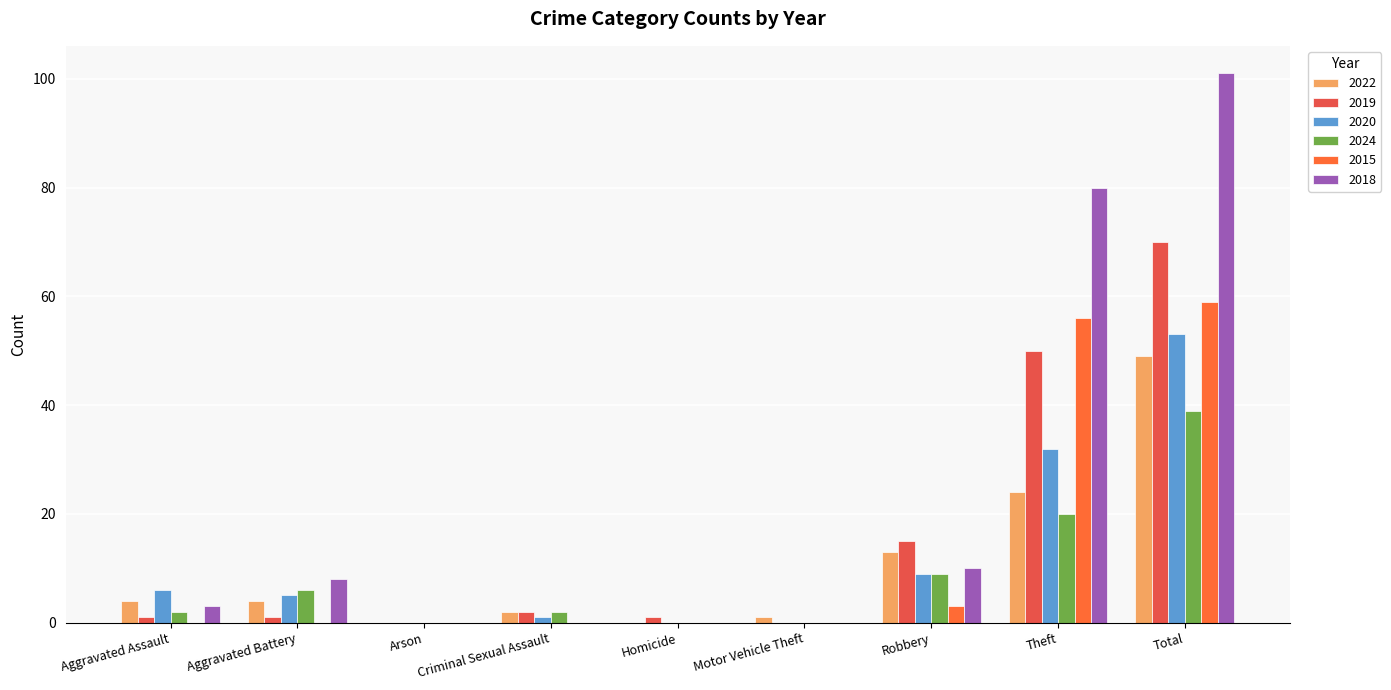

What is the highest value of the 2020 series?

53